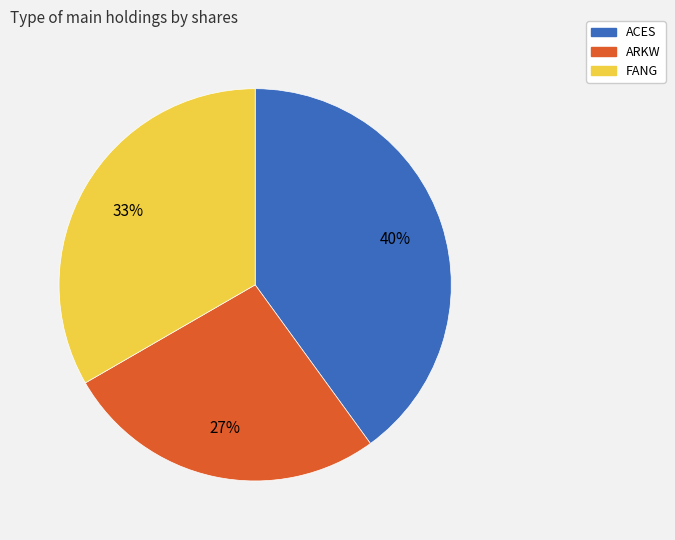

Which category has the biggest portion of the pie?

ACES